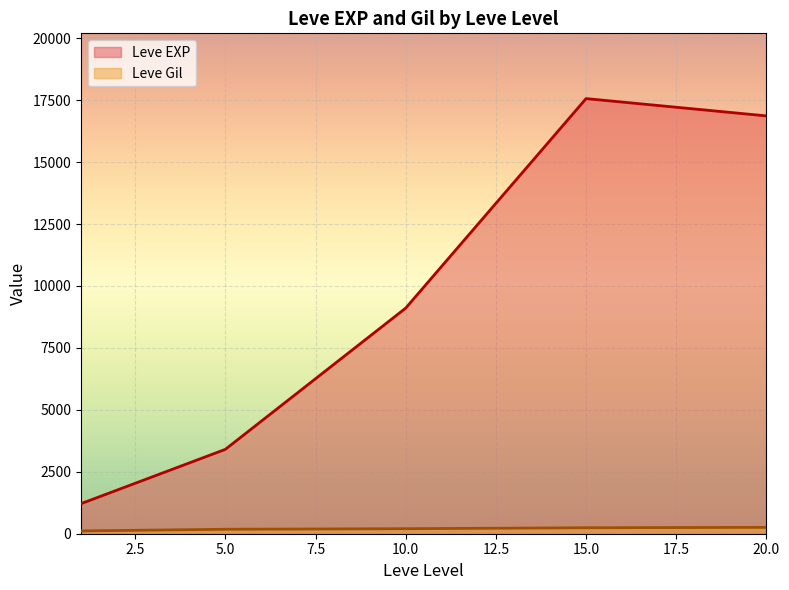

What is the value of the Leve Gil point at the 3rd from the left?

113